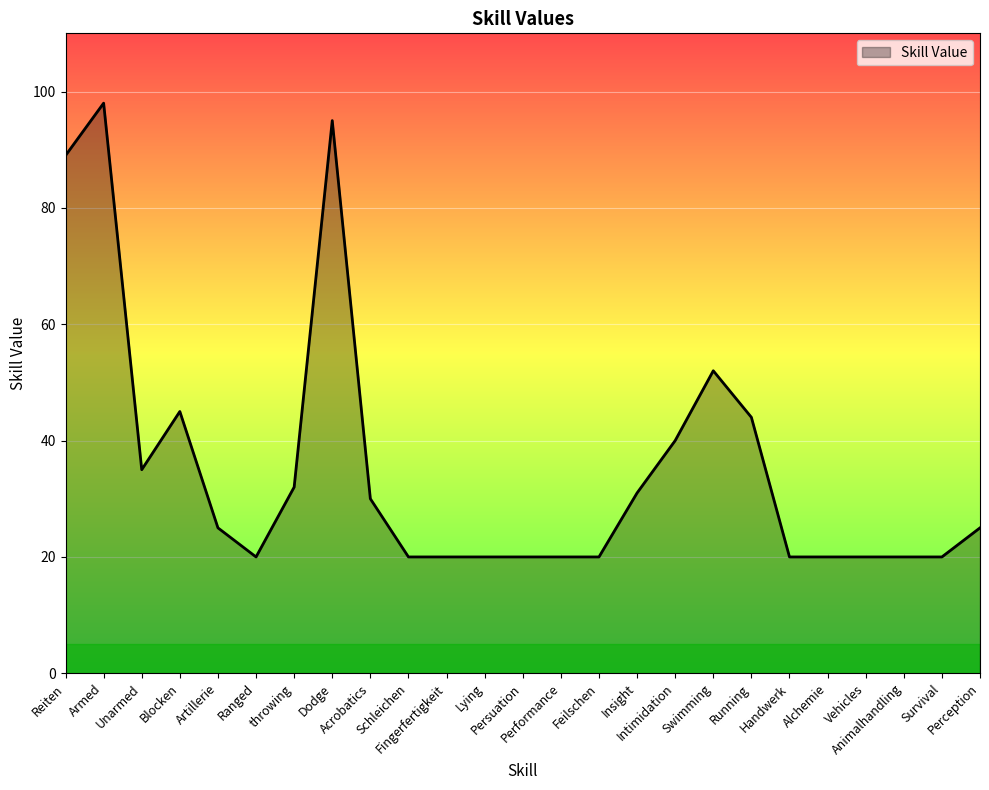

What is the minimum value shown in the chart?

20